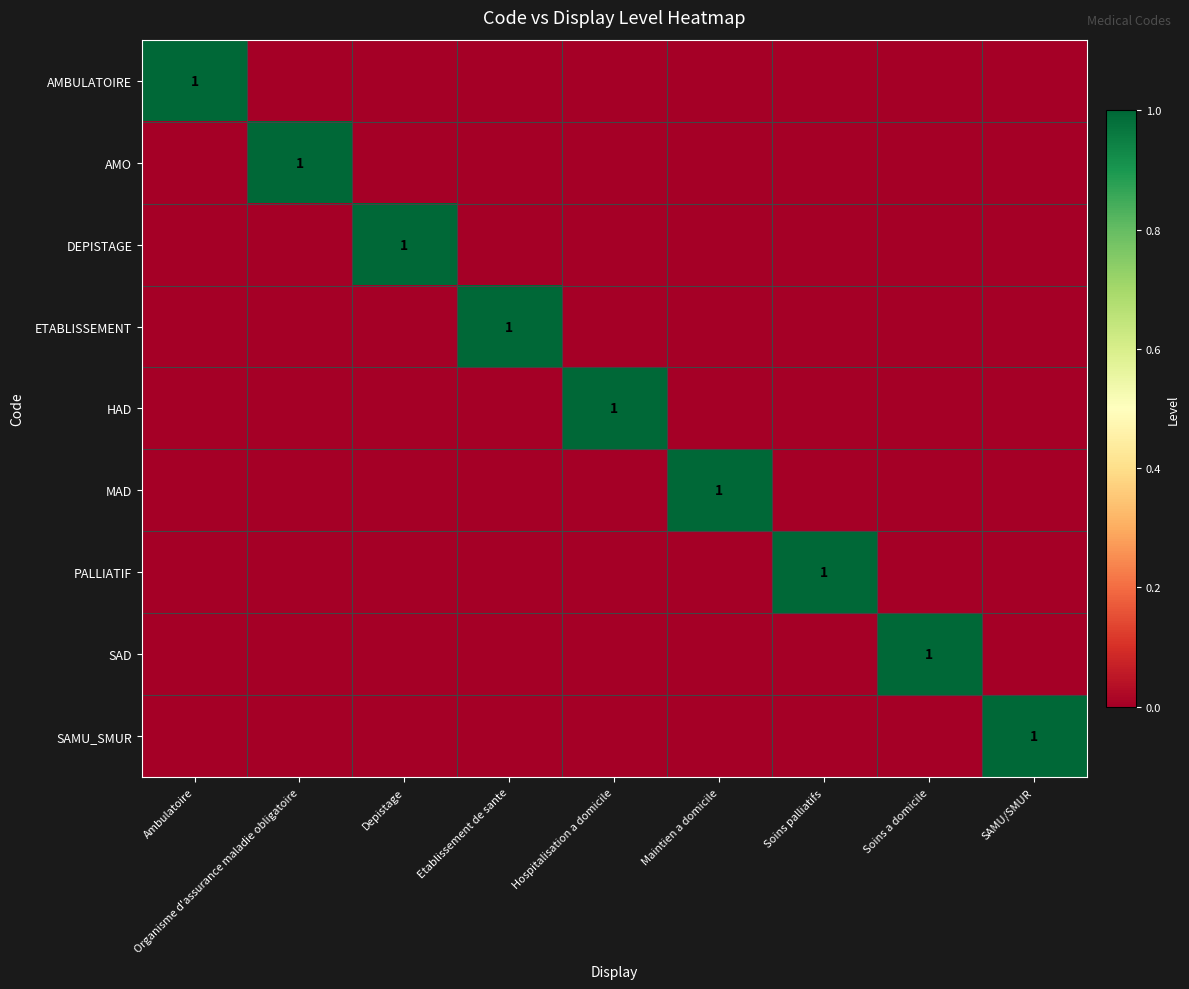

The AMBULATOIRE series shows 1 at Ambulatoire. True or false?

True